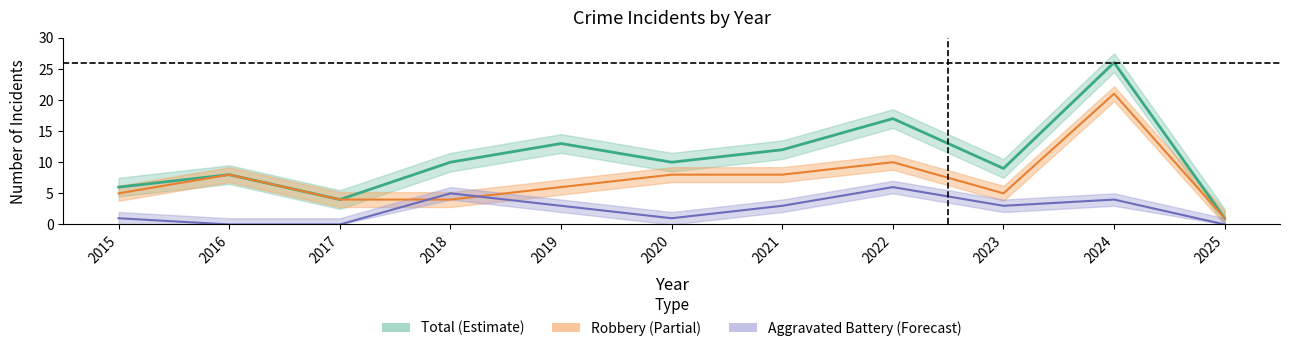

How many data points in Aggravated Battery are above 3?

3